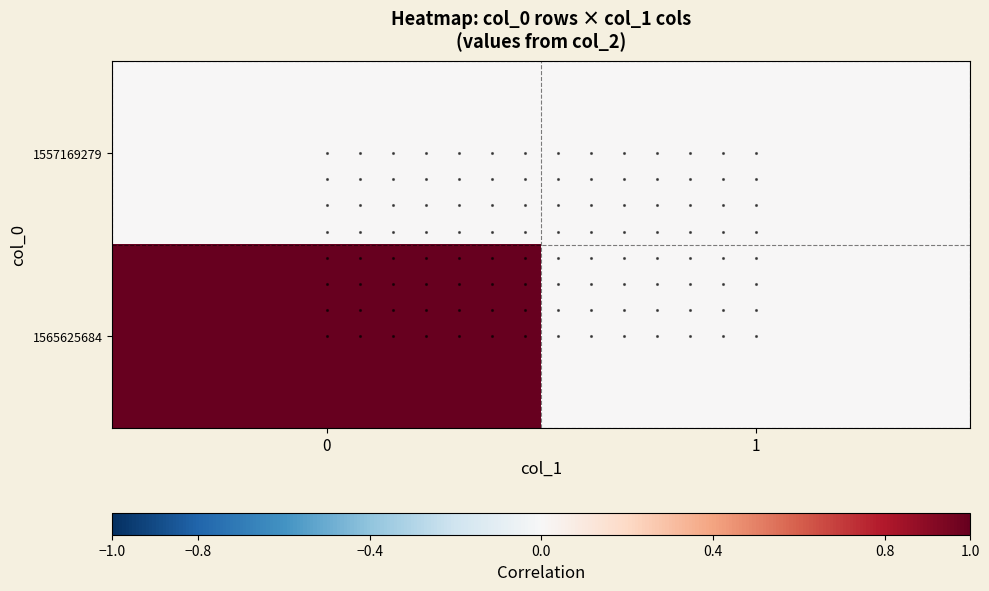

Count the number of categories in the chart.

2